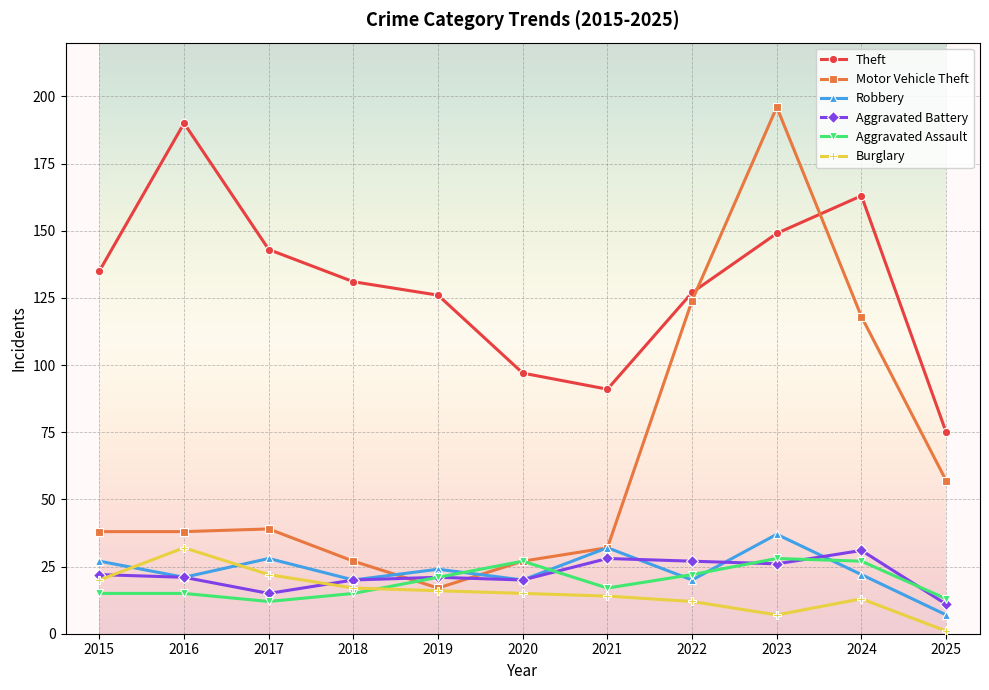

True or false: Aggravated Battery has more than 1 points higher than both neighbors.

True